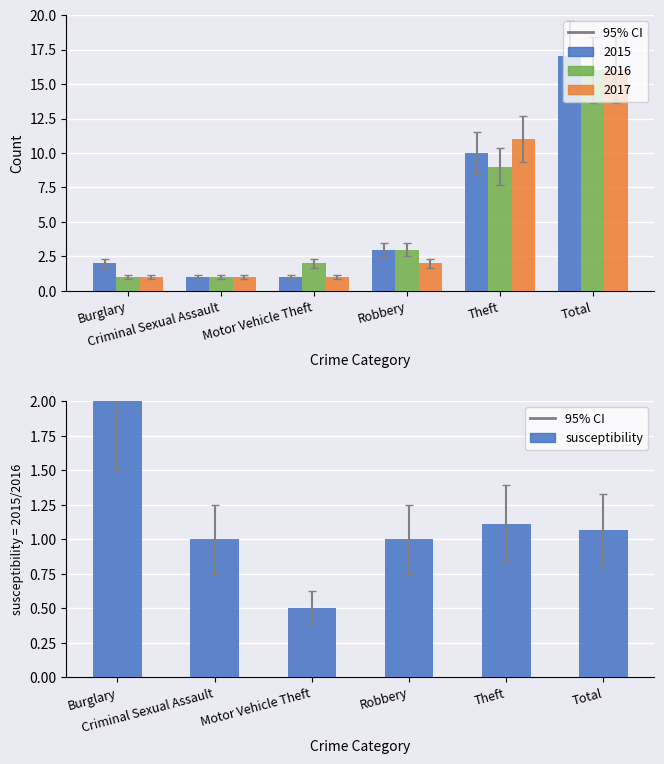

The chart shows a value of 3.1 at Burglary. True or false?

False